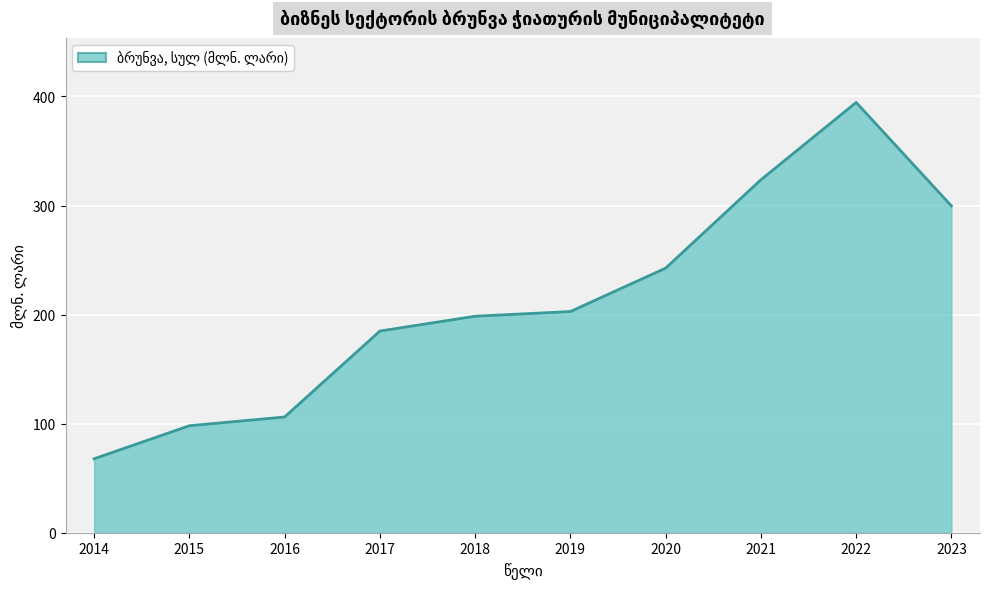

List the labels in order of value, smallest first.

2014, 2015, 2016, 2017, 2018, 2019, 2020, 2023, 2021, 2022